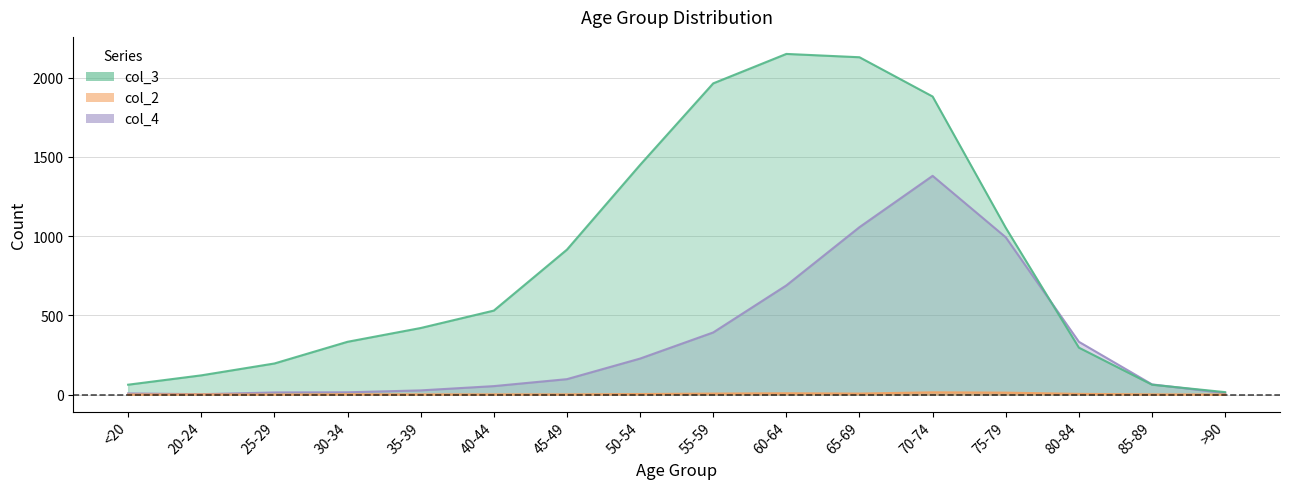

What is the sum of the col_4 values at 70-74 and 30-34?

1395